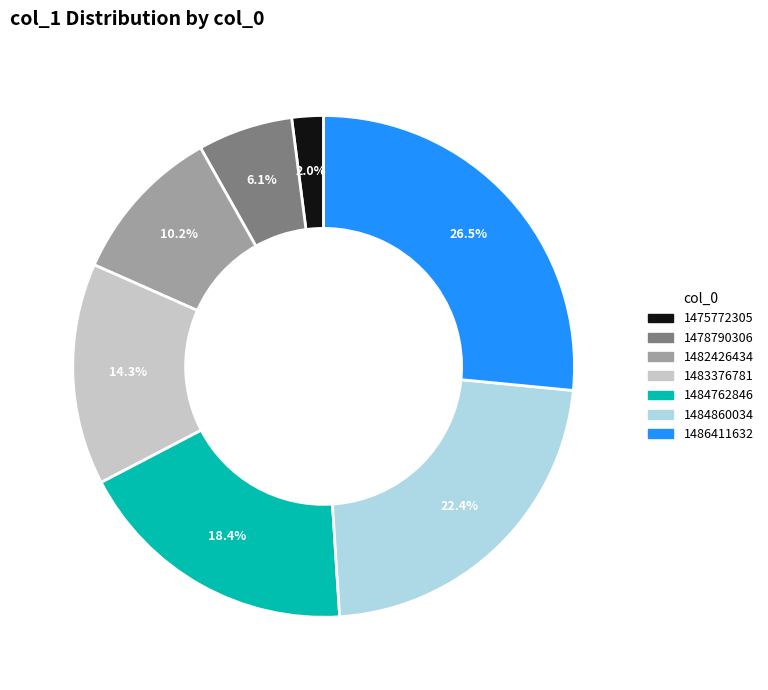

Which has a higher value, 1484860034 or 1486411632?

1486411632